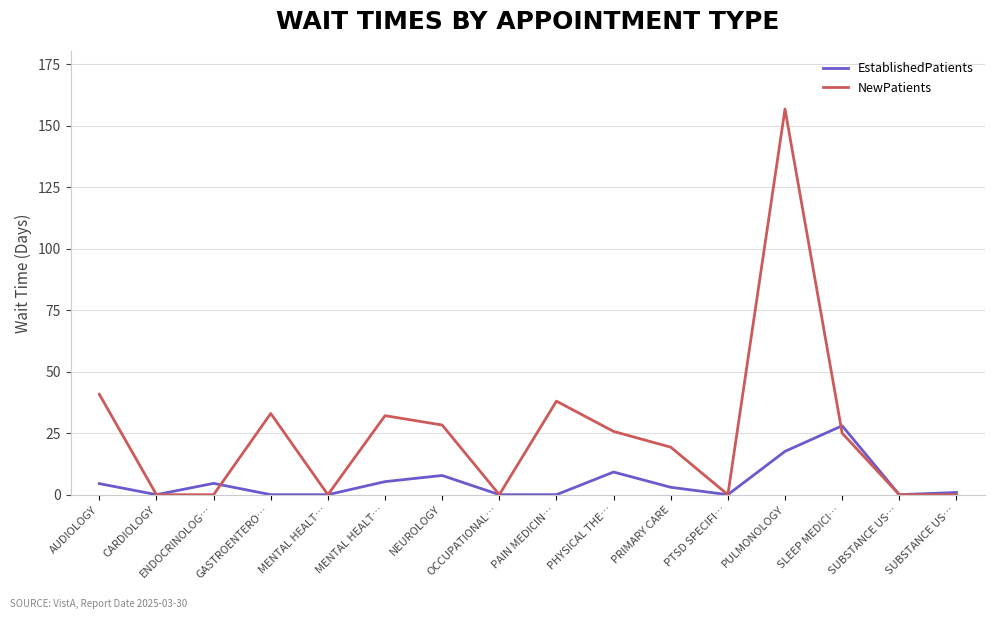

Between PTSD SPECIFI… and PHYSICAL THE…, which is larger?

PHYSICAL THE…